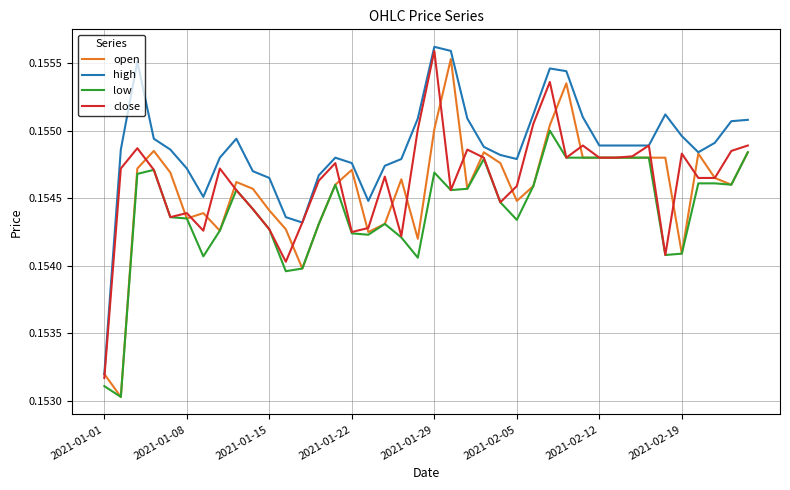

True or false: low and high intersect in this chart.

False